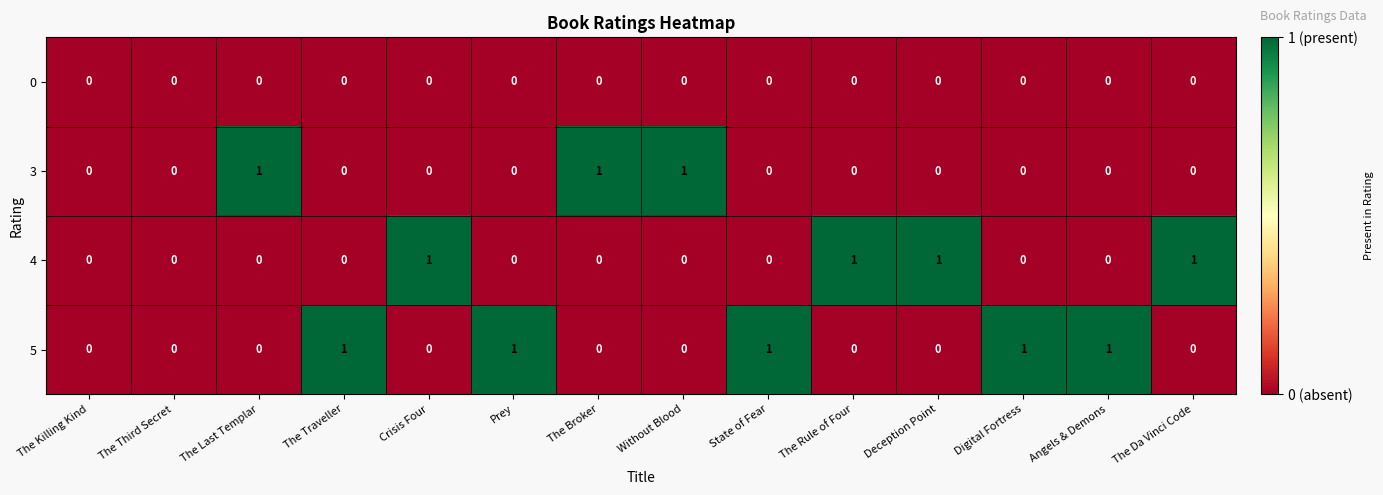

The value of 0 at State of Fear is 0. True or false?

True